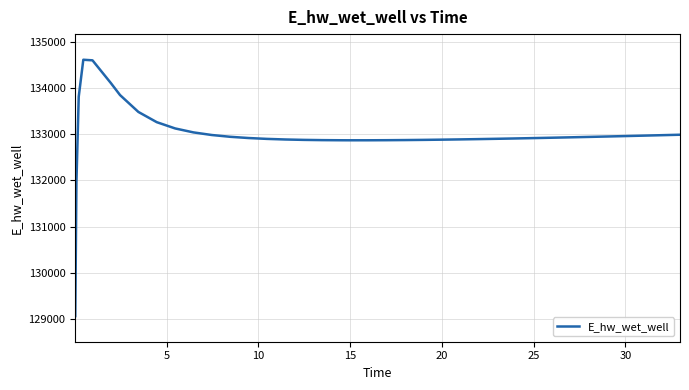

How many values exceed 132921?

20